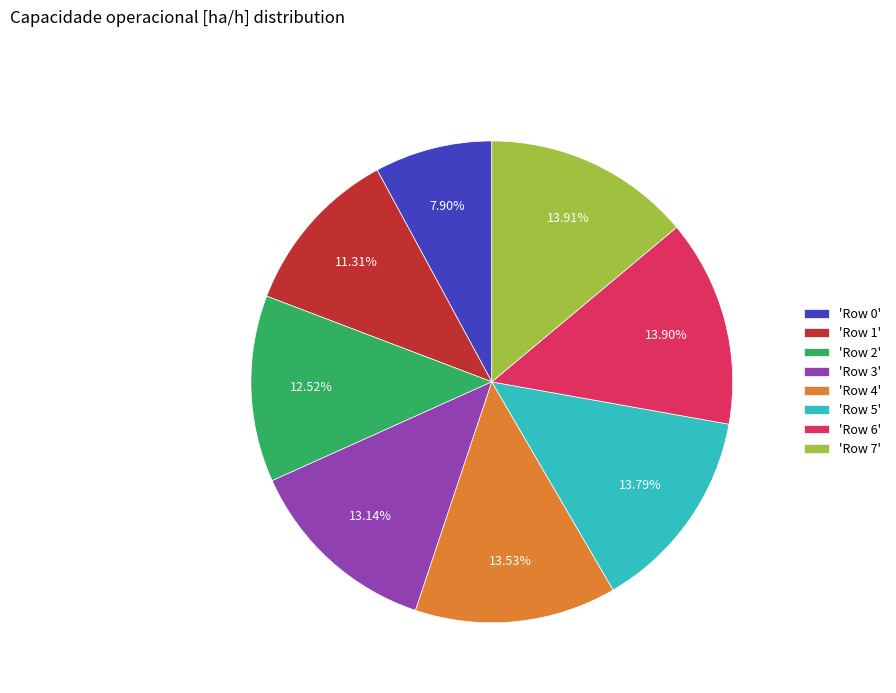

How many slices are in this pie chart?

8